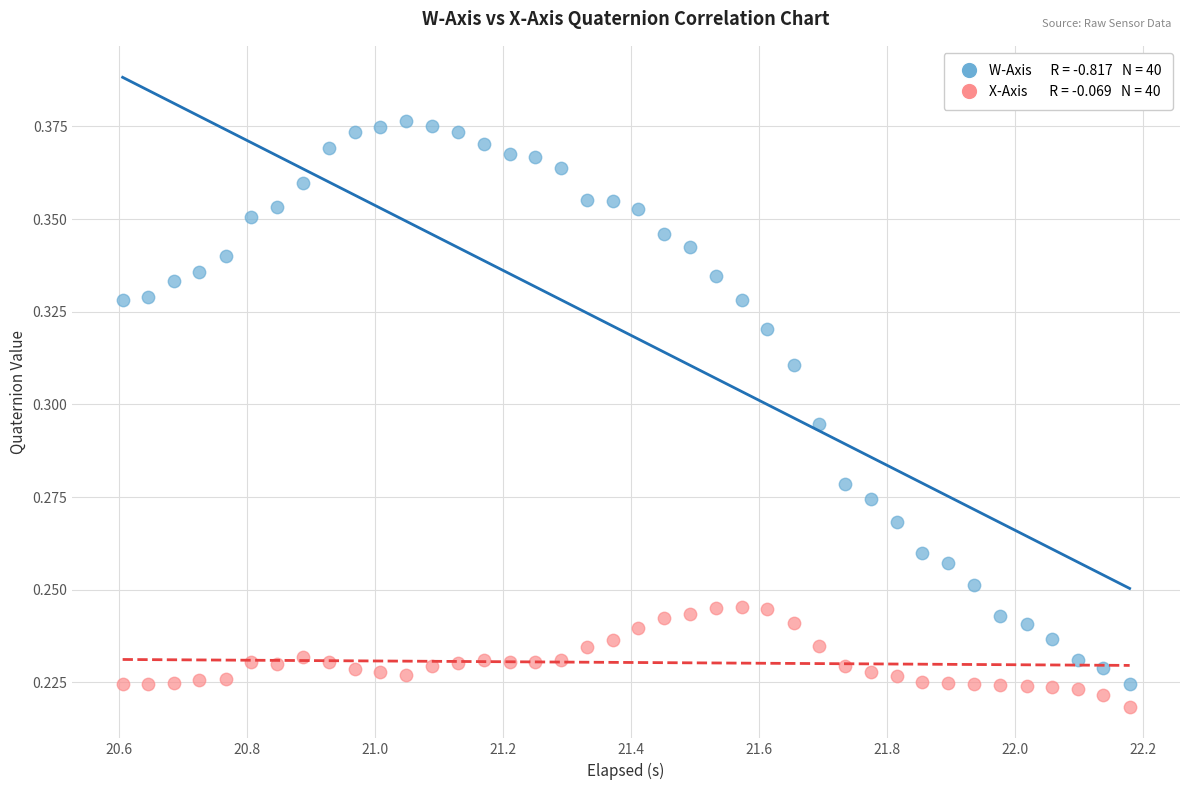

How many data points are displayed?

80